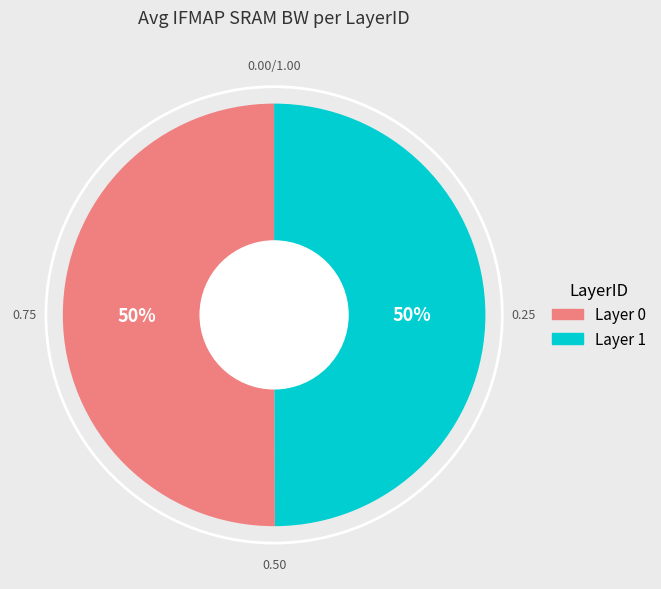

To the nearest percent, what is the average slice percentage?

50%